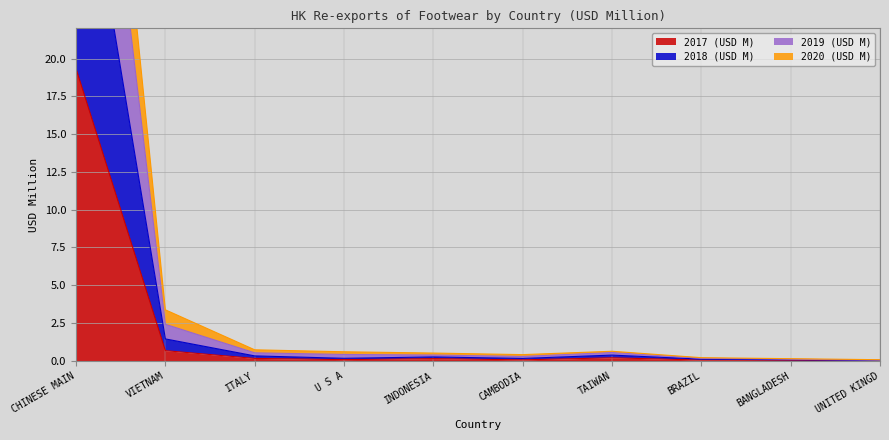

At which label is 2017 (USD M) closest to 9?

VIETNAM